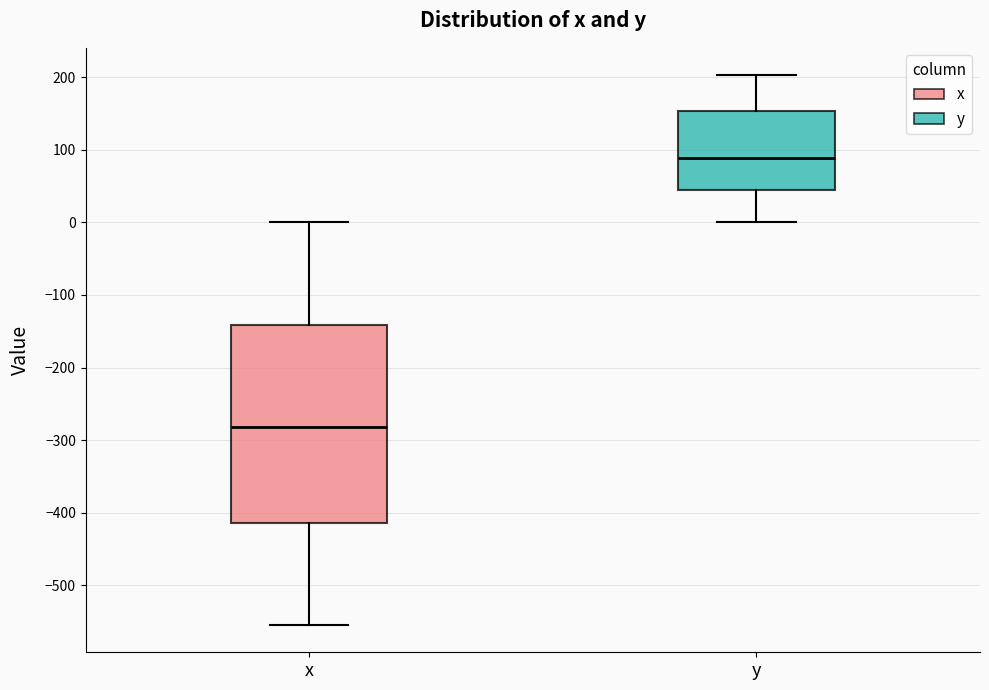

Comparing the boxes themselves (not the whiskers), which one is the tallest?

x